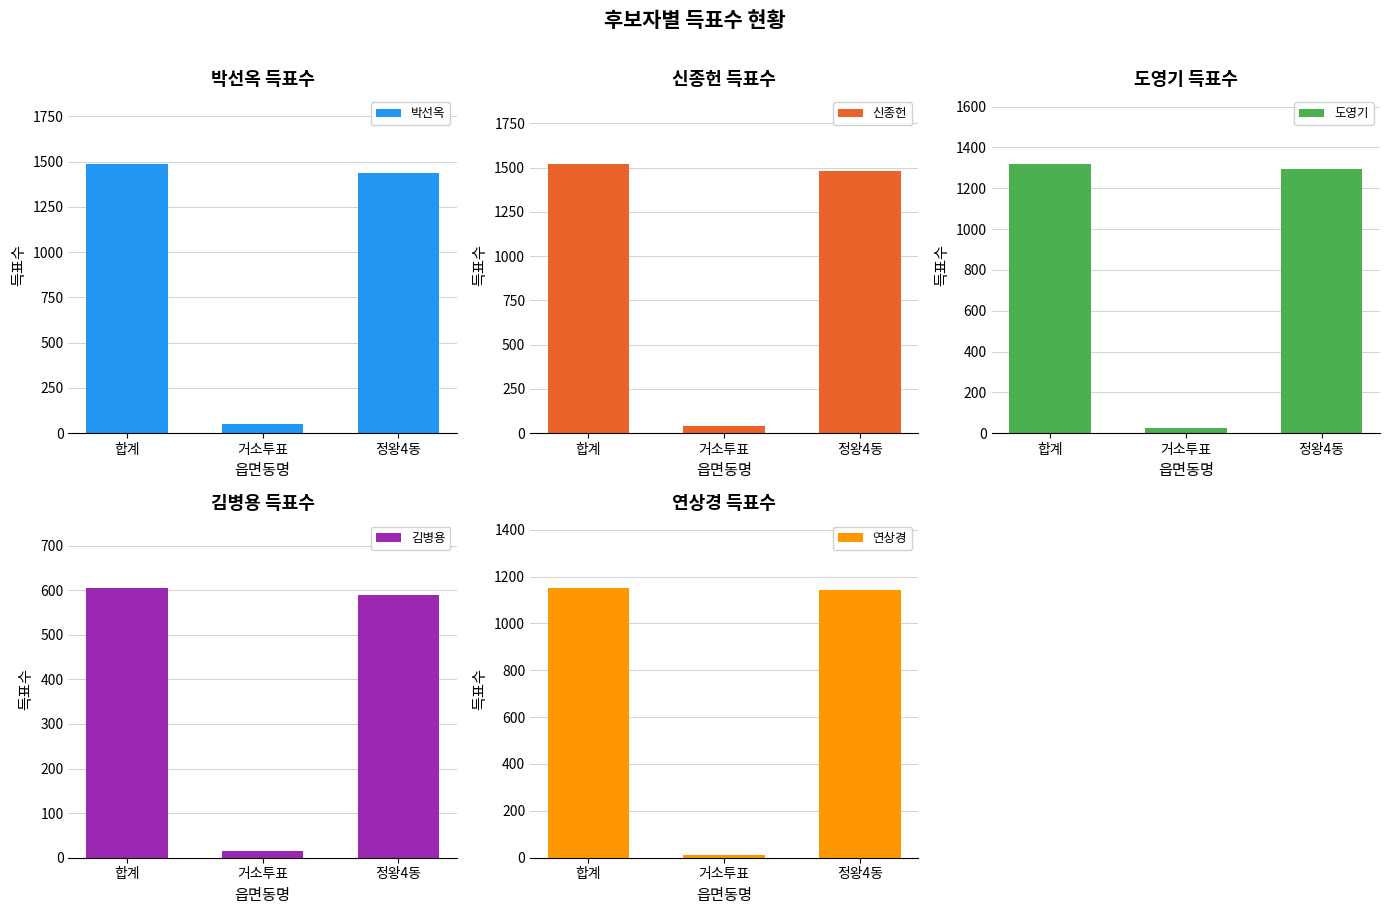

How many groups of bars are there?

3